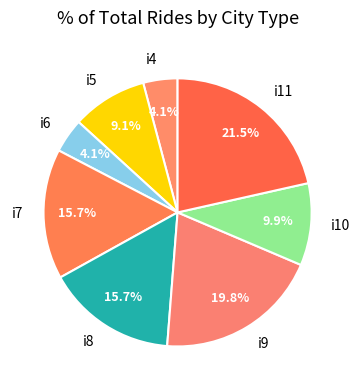

What percentage is the i8 slice, to the nearest percent?

16%